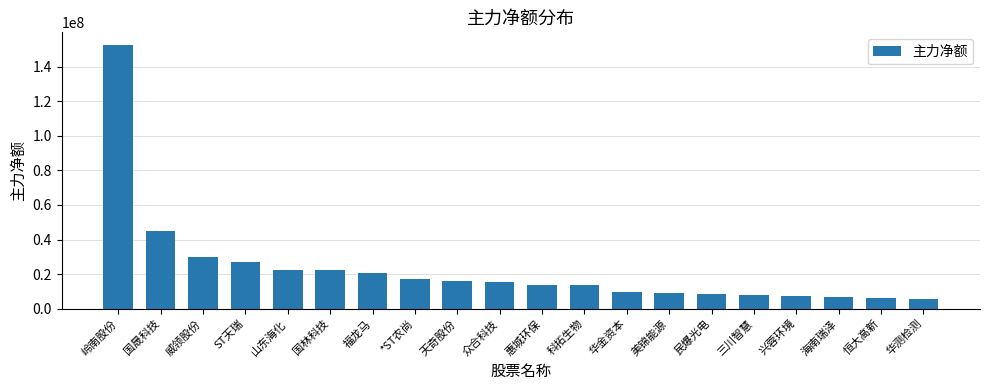

Where is the data nearest to the value 79045459?

国晟科技